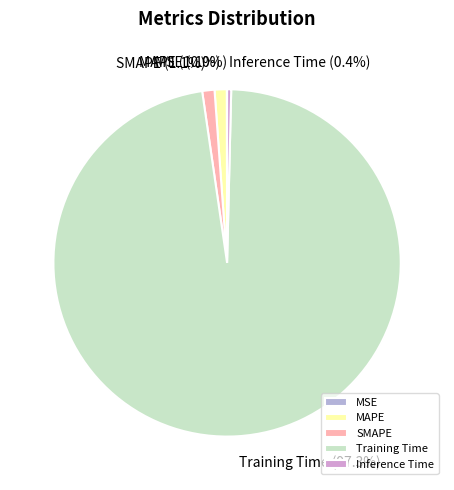

The MAPE slice represents 1% of the pie. True or false?

True